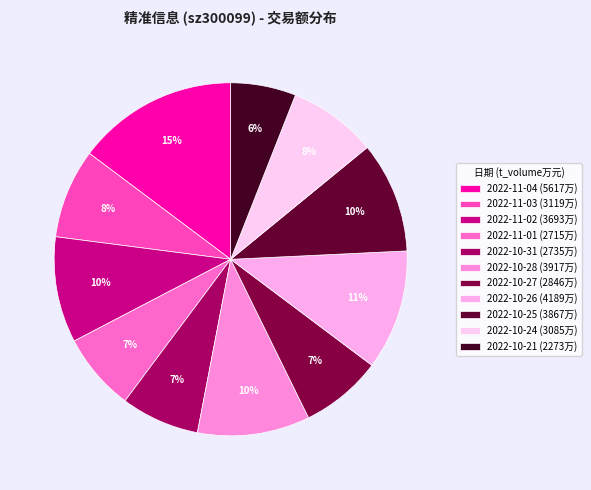

Does any single category account for the majority?

No